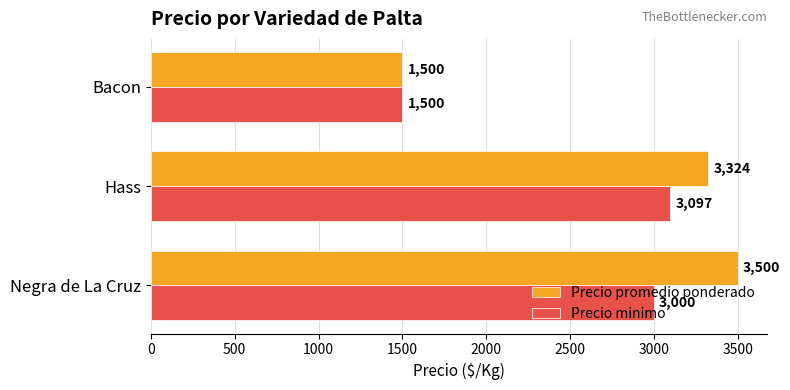

How many values in the Precio promedio ponderado series are below 3324?

1